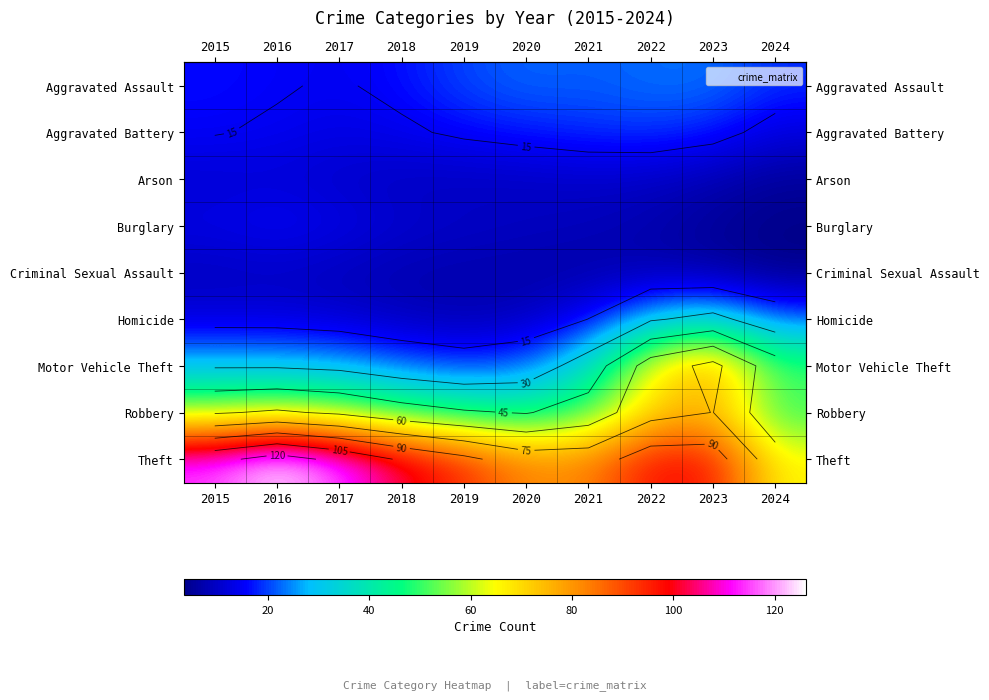

Which has a higher value, 2022 or 2023?

2023